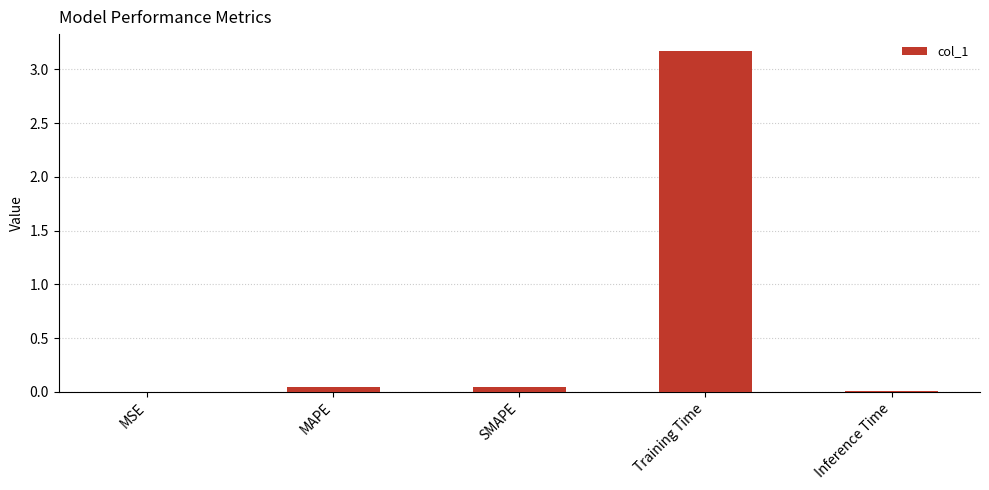

The chart shows a value of 3.2 at Training Time. True or false?

True